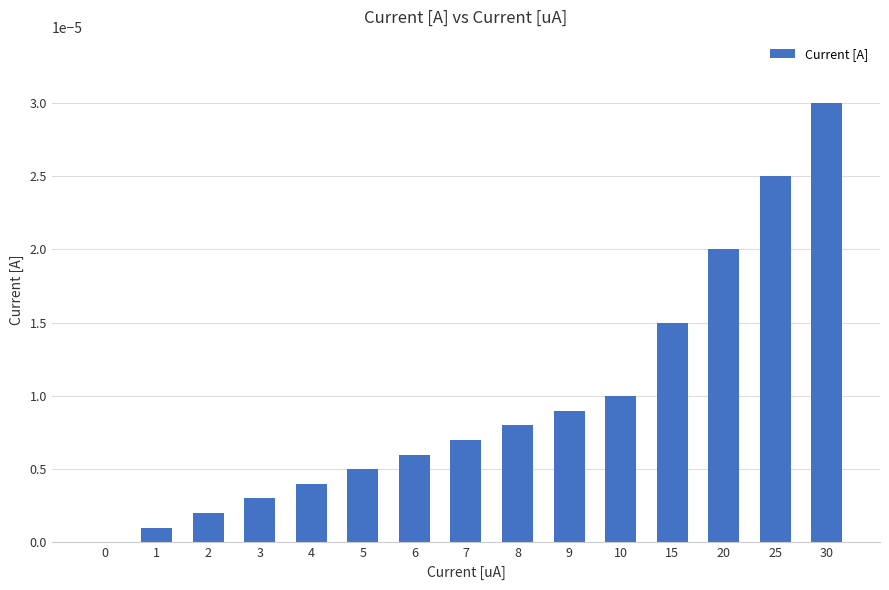

At which category does the chart reach its peak across all series?

30